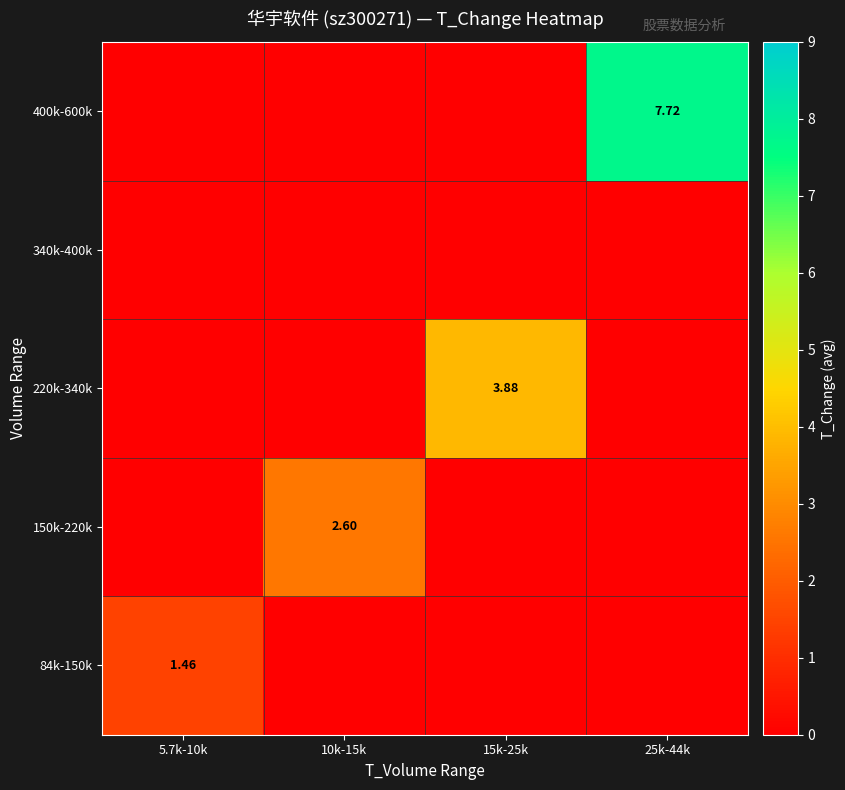

Which has a higher value, 10k-15k or 5.7k-10k?

5.7k-10k